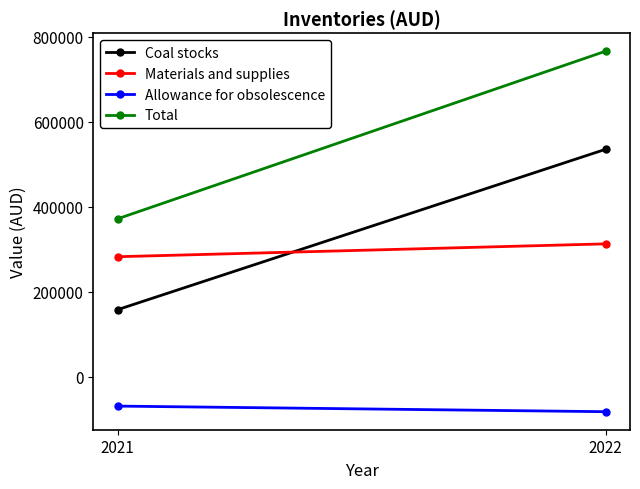

What is the sum of all Coal stocks values?

693529